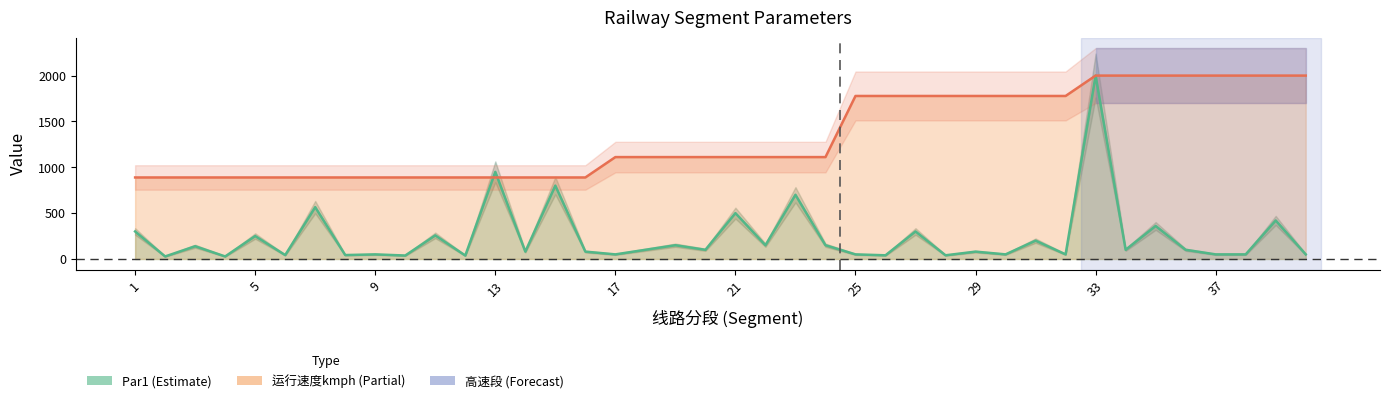

What is the minimum value for Par1?

27.5